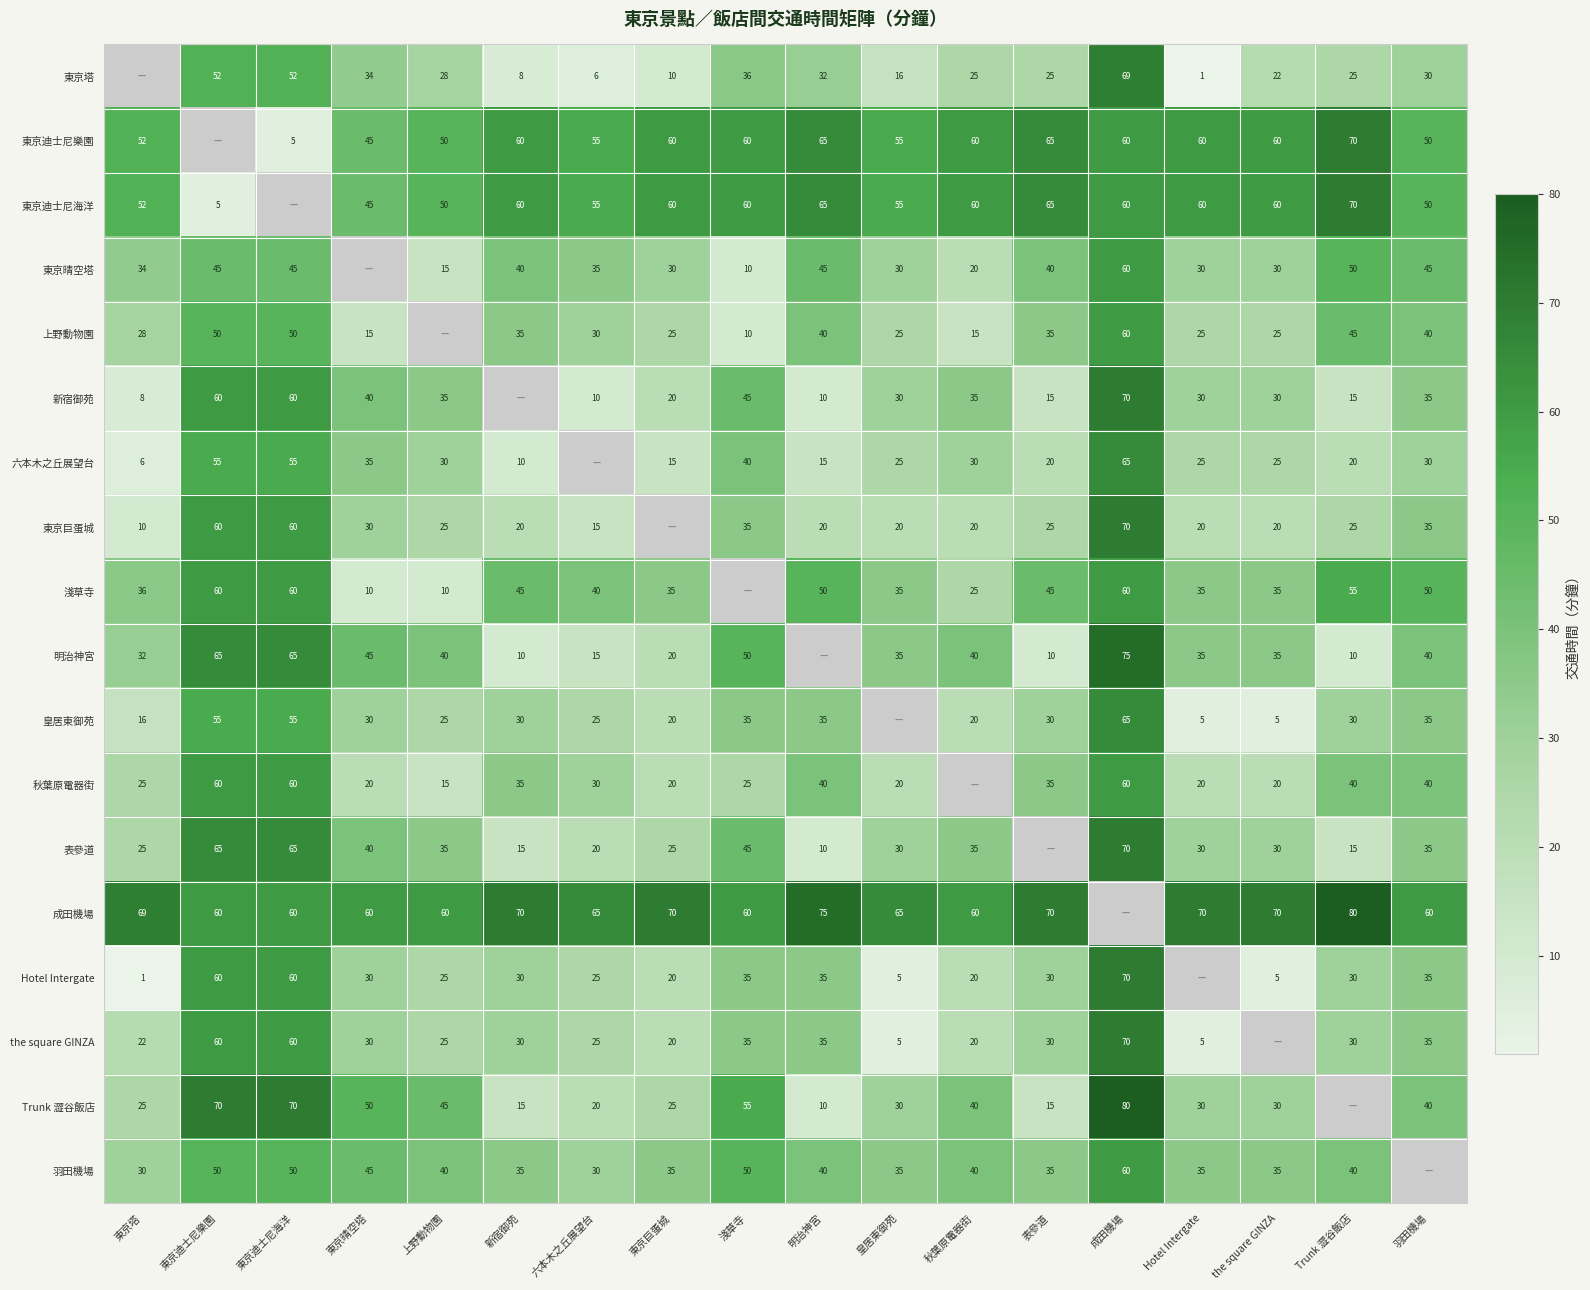

Is the value of 成田機場 at 淺草寺 greater than the value of 東京迪士尼海洋 at 東京塔?

Yes